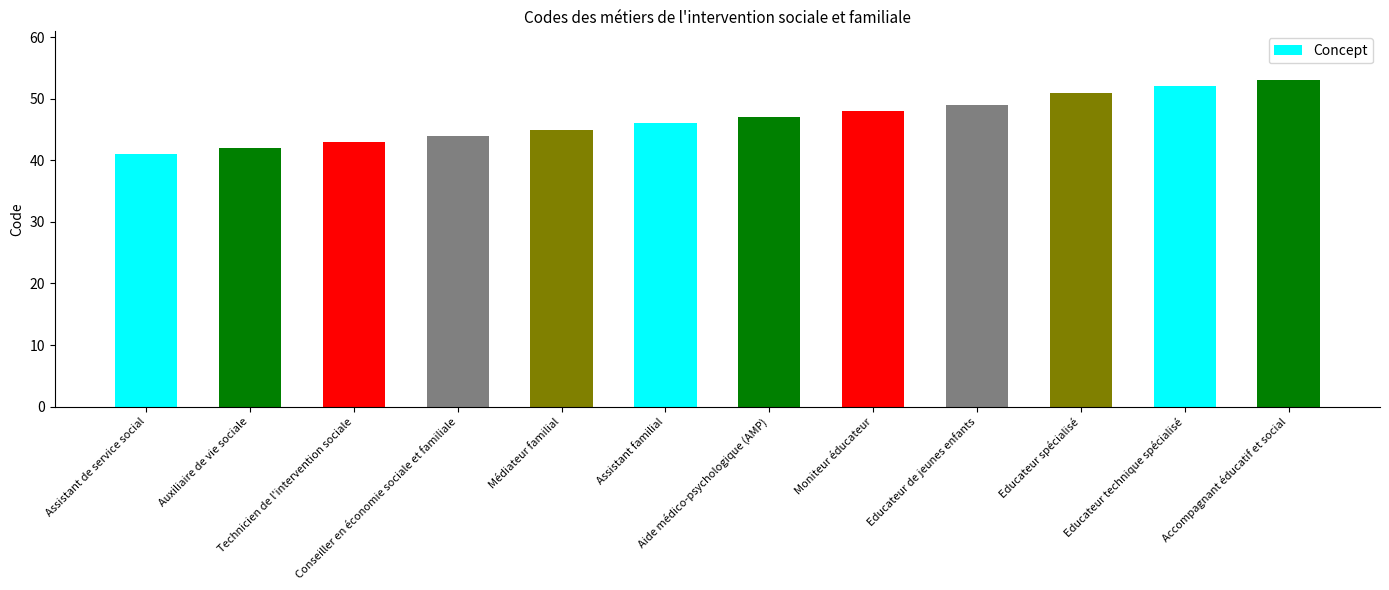

Count the number of categories in the chart.

12